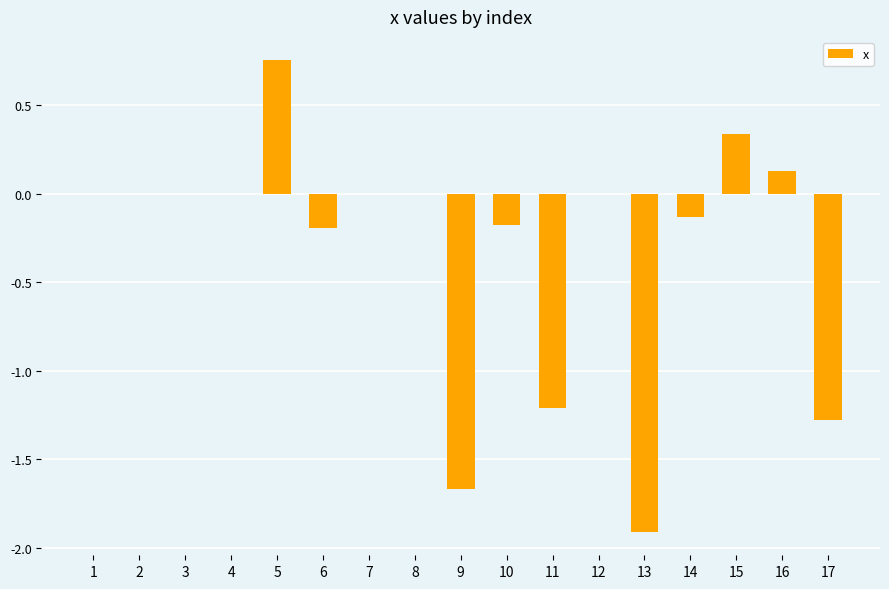

Which has a higher value, 9 or 11?

11